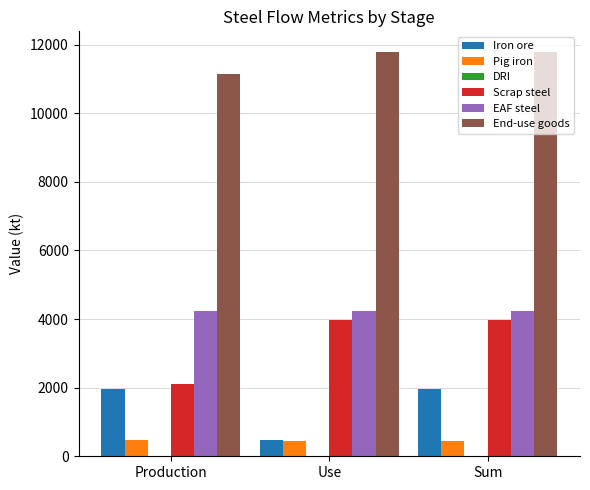

What is the approximate value of Scrap steel at Production?

2115.7